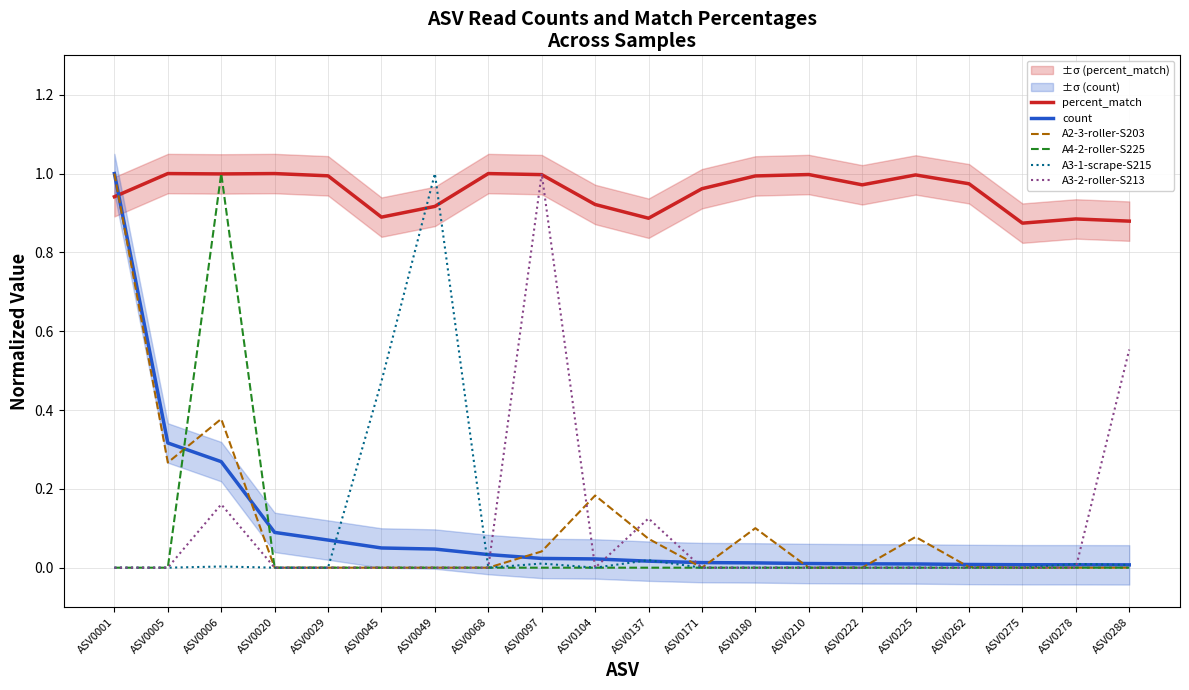

Count the number of categories in the chart.

20